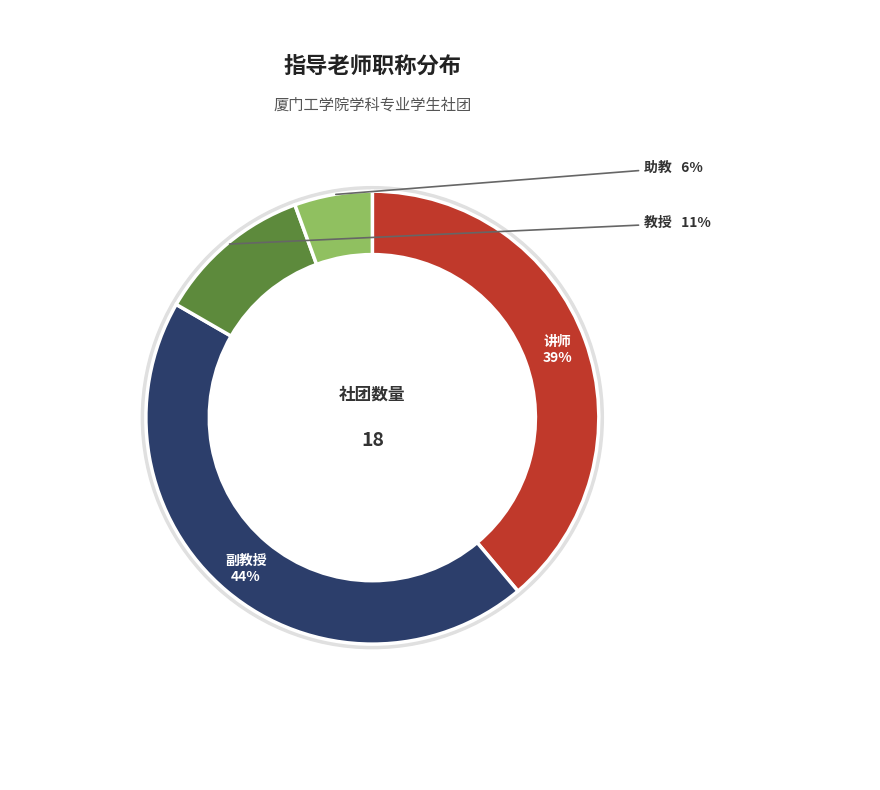

Rank the categories by value from lowest to highest.

助教, 教授, 讲师, 副教授